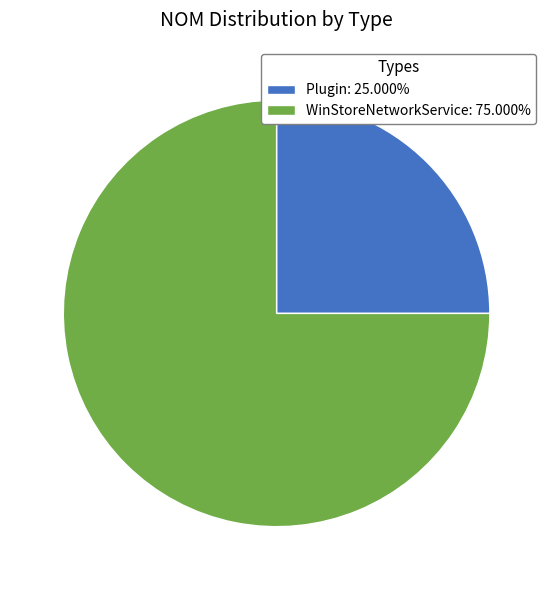

The Plugin slice represents 25% of the pie. True or false?

True